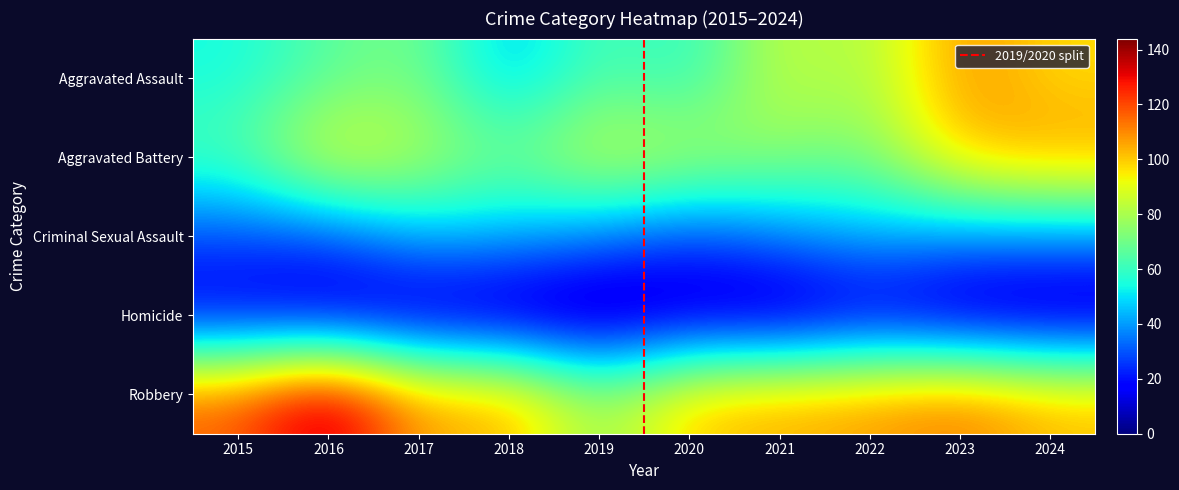

At which category is the sum across all series the highest?

2023